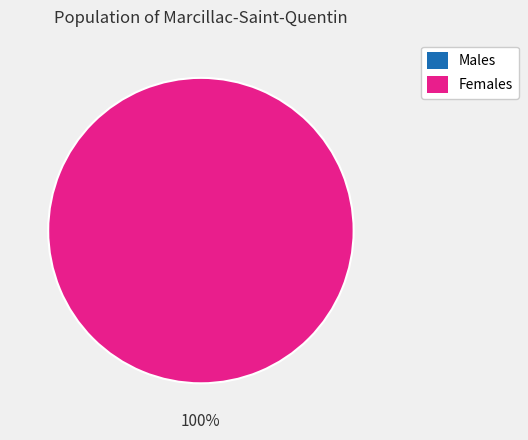

The 1 slice represents 100% of the pie. True or false?

True